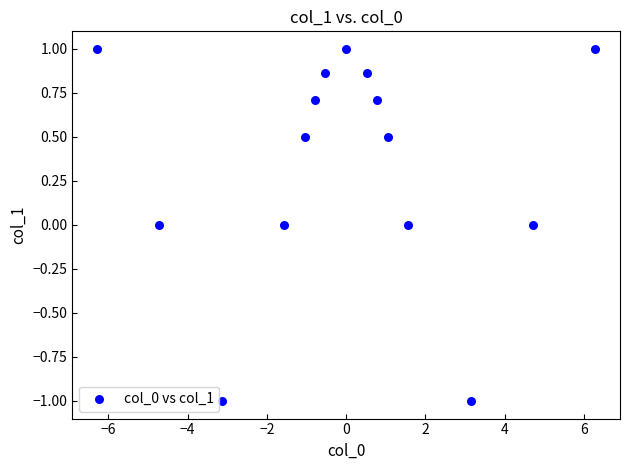

What is the range of X values (max minus min)?

12.6